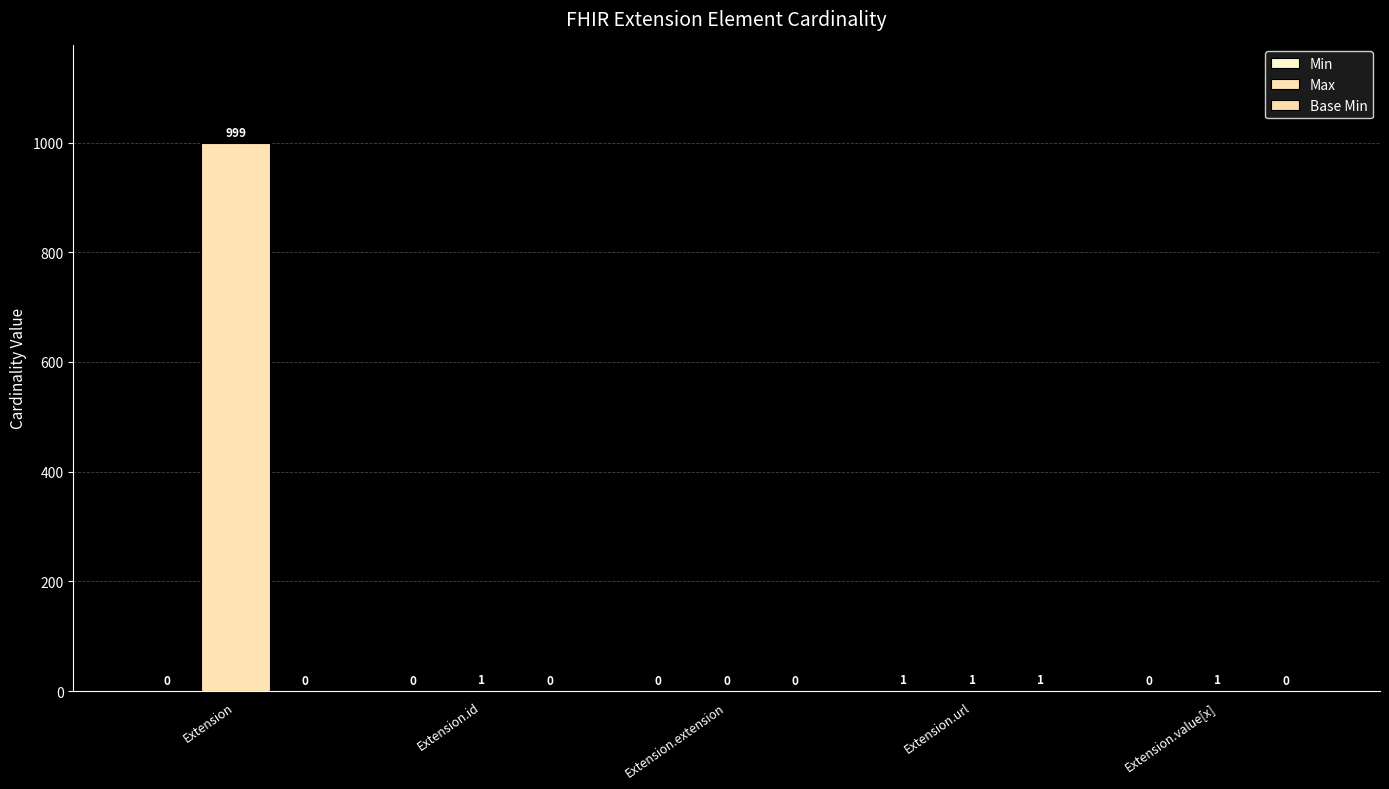

What is the difference between the Max values at Extension.extension and Extension.url?

1